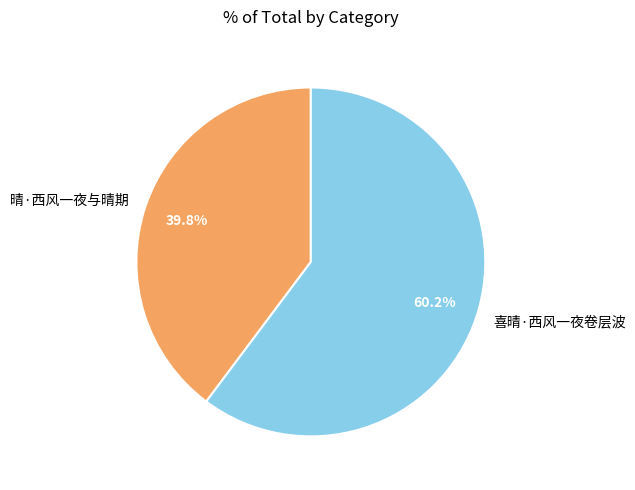

How much of the chart is everything except 晴·西风一夜与晴期?

60.2%